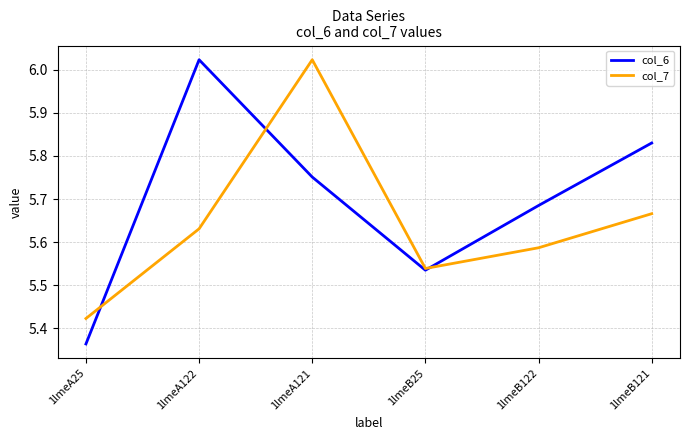

What position from the left is 1lmeB122?

5